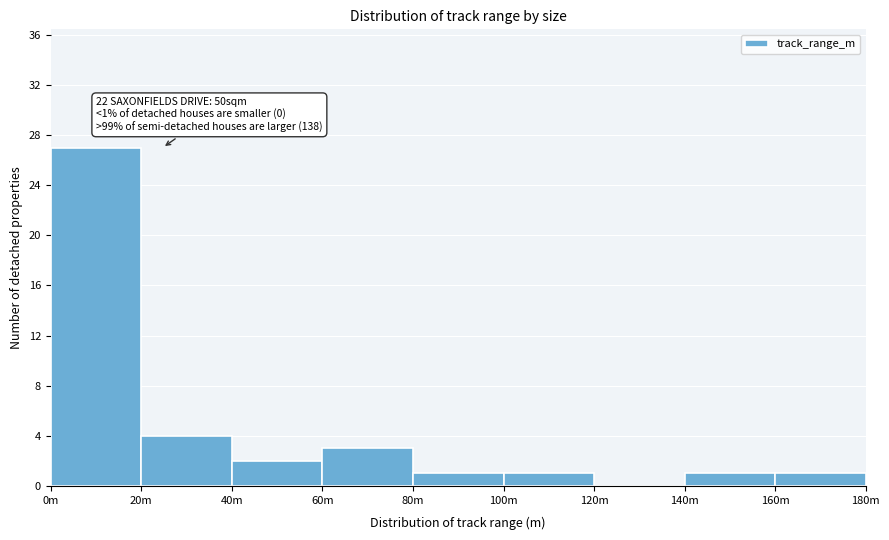

Reading right to left, transcribe all the data shown in this chart.

160m=1	140m=1	120m=0	100m=1	80m=1	60m=3	40m=2	20m=4	0m=27